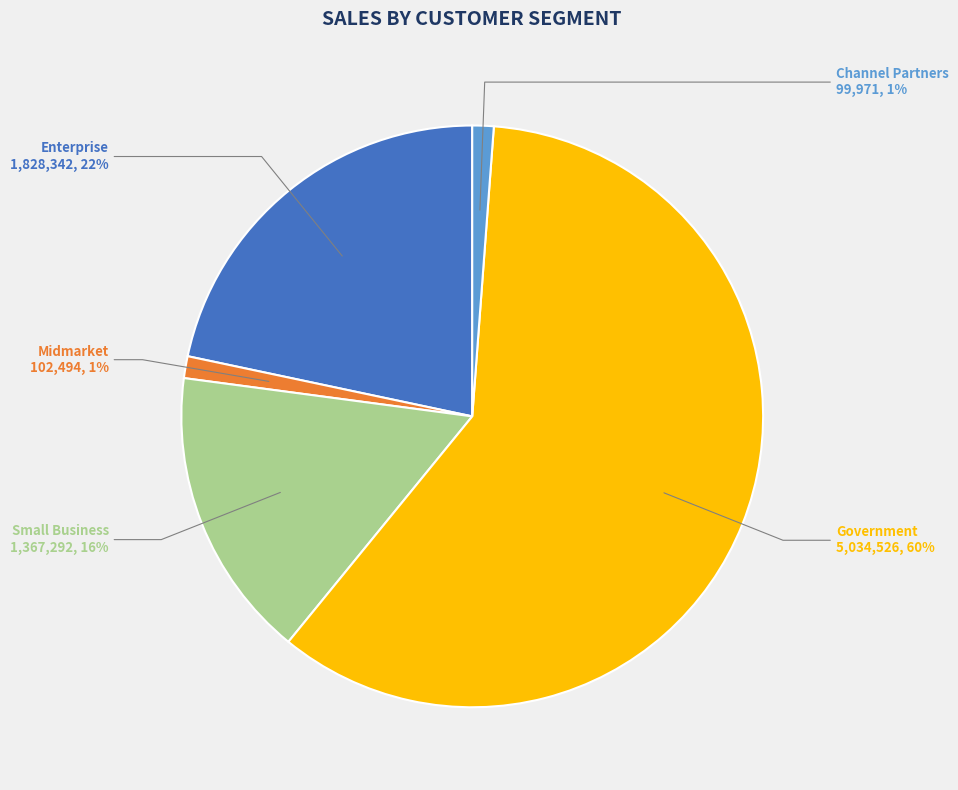

To the nearest percent, what is the difference between the largest and smallest slice percentages?

59%